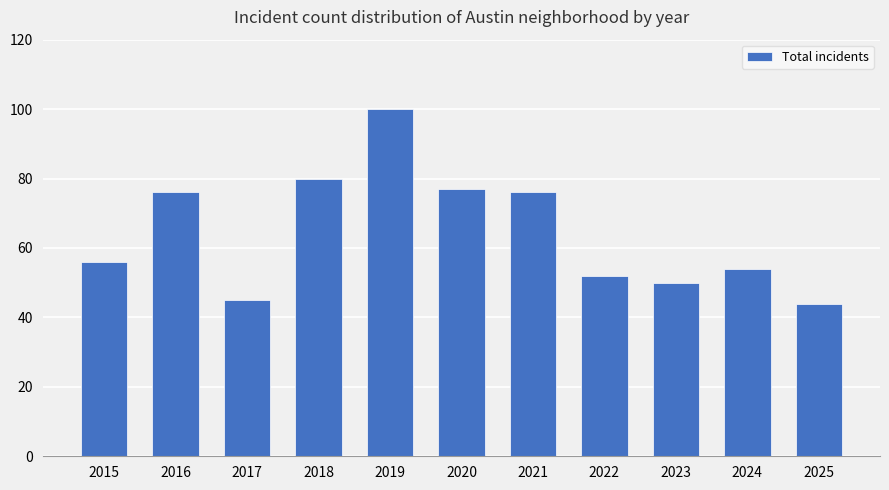

How many data points does each series have?

11